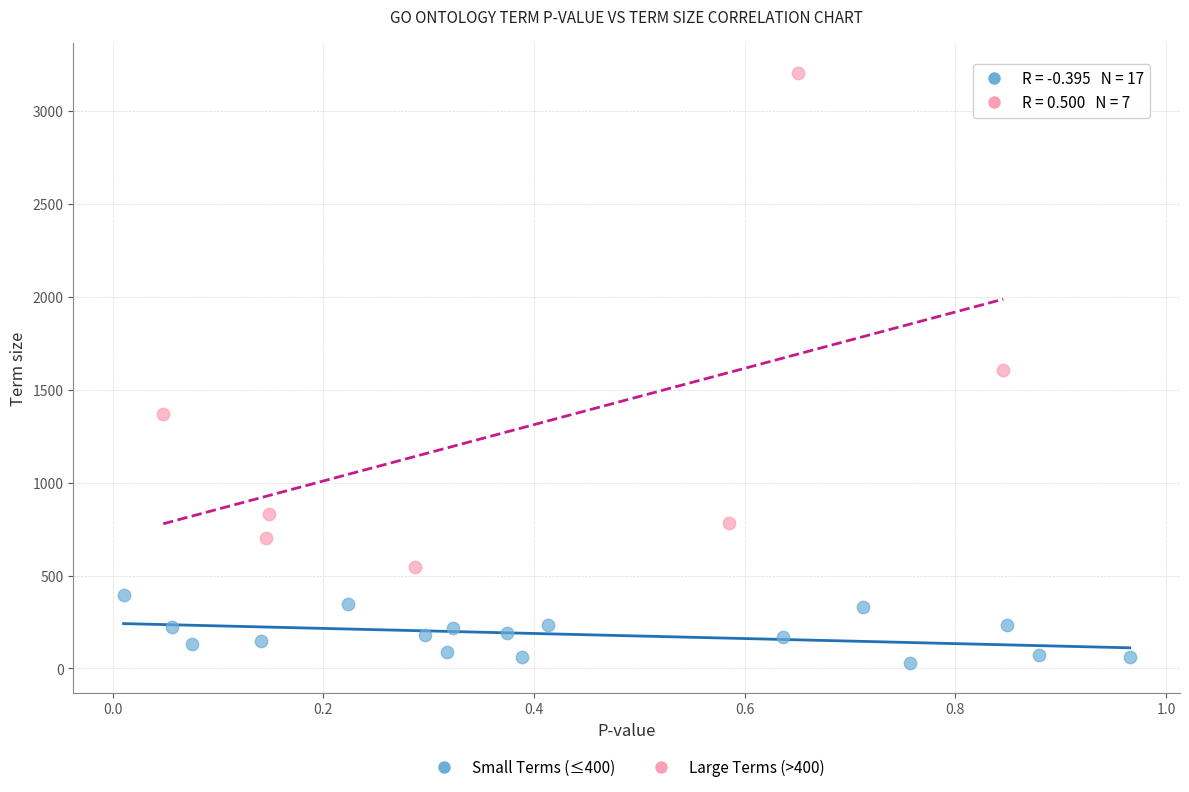

Which series has the widest spread of Y values?

Large Terms (>400)